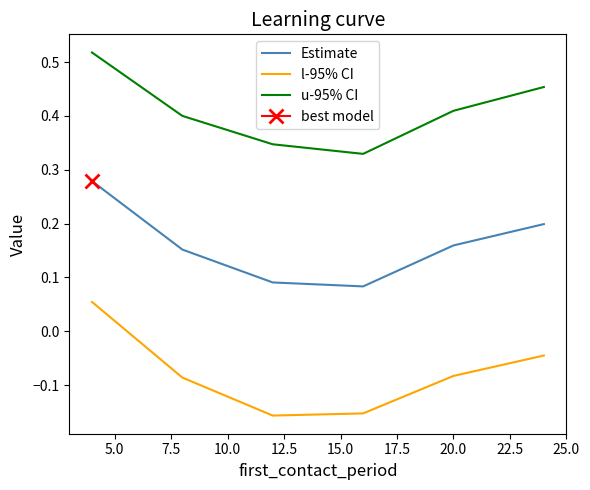

True or false: u-95% CI and Estimate cross at least once.

False